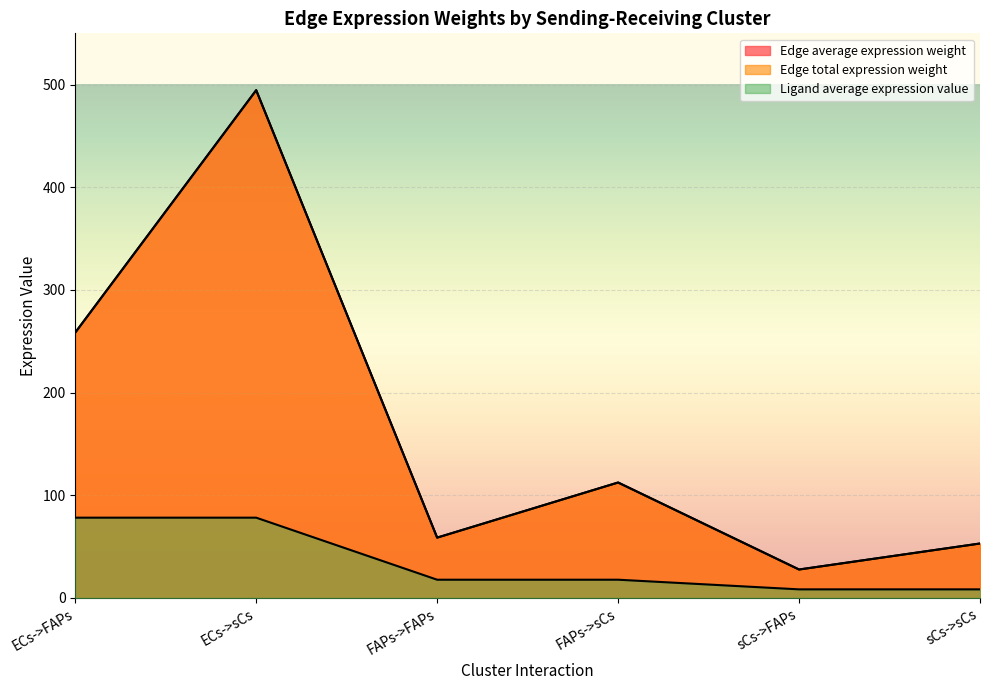

Does the chart display data point markers on the line(s)?

No